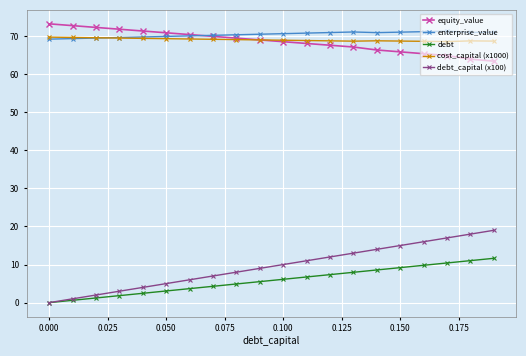

True or false: enterprise_value and equity_value intersect in this chart.

True